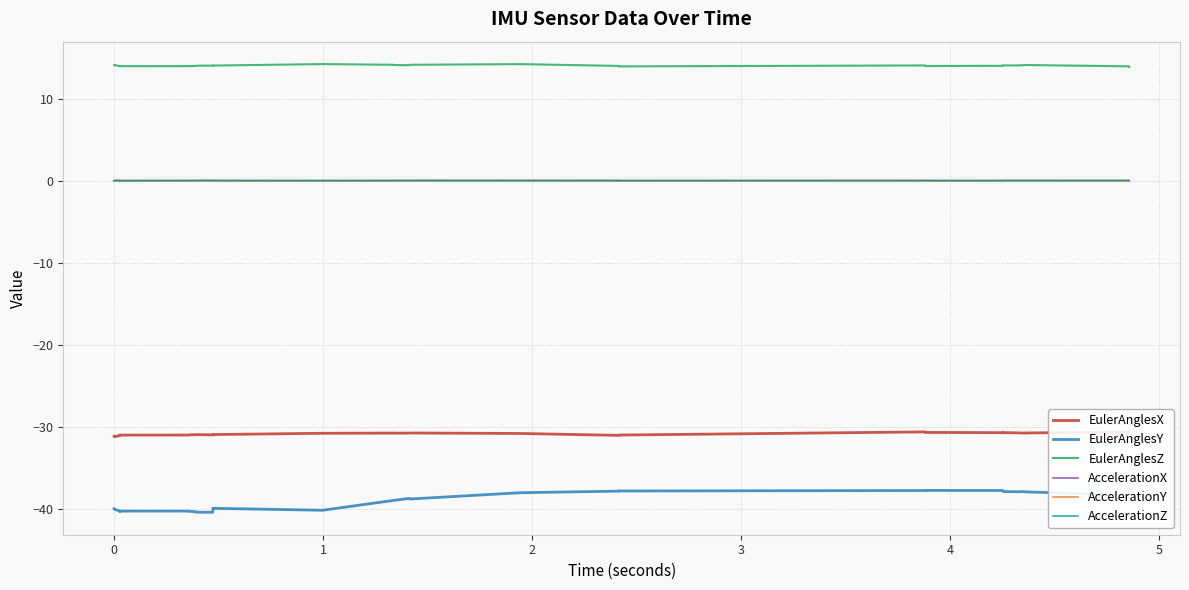

Reading right to left, transcribe all the data shown in this chart.

EulerAnglesX: -30.7	-30.7	-30.7	-30.7	-30.8	-30.8	-30.8	-30.8	-30.7	-30.8	-30.8	-30.7	-30.7	-30.6	-31.0	-31.1	-31.1	-30.8	-30.8	-30.8	-30.8	-30.8	-30.8	-30.8	-31.0	-31.0	-31.0	-31.0	-31.0	-31.0	-31.0	-31.0	-31.0	-31.0	-31.0	-31.1	-31.1	-31.2	-31.2	-31.2
EulerAnglesY: -38.2	-38.3	-38.4	-38.4	-38.0	-37.9	-37.9	-37.9	-37.9	-37.9	-37.8	-37.8	-37.8	-37.8	-37.8	-37.8	-37.9	-38.1	-38.8	-38.8	-38.7	-39.0	-39.0	-40.2	-40.0	-40.0	-40.0	-40.4	-40.4	-40.4	-40.4	-40.3	-40.3	-40.3	-40.3	-40.3	-40.3	-40.1	-40.0	-40.0
EulerAnglesZ: 13.9	13.9	13.9	13.9	14.1	14.1	14.1	14.0	14.0	14.1	14.1	14.0	14.0	14.0	13.9	13.9	14.0	14.2	14.1	14.1	14.1	14.1	14.1	14.2	14.0	14.0	14.0	14.0	14.0	14.0	14.0	14.0	14.0	13.9	13.9	14.0	13.9	14.1	14.1	14.1
AccelerationX: -0.0	-0.0	-0.0	-0.0	-0.0	-0.0	-0.0	0.0	-0.0	-0.0	-0.0	-0.0	-0.0	0.0	-0.0	0.0	-0.0	-0.0	0.0	-0.0	-0.0	-0.0	-0.0	-0.0	-0.0	-0.0	-0.0	-0.0	-0.0	-0.0	0.0	-0.0	-0.0	-0.0	-0.0	0.0	0.0	-0.0	-0.0	-0.0
AccelerationY: -0.0	0.0	-0.0	-0.0	-0.0	0.0	0.0	0.0	-0.0	-0.0	0.0	0.0	-0.0	-0.0	-0.0	0.0	0.0	0.0	-0.0	0.0	-0.0	0.0	-0.0	-0.0	-0.0	0.0	0.0	-0.0	-0.0	-0.0	-0.0	-0.0	-0.0	-0.0	-0.0	-0.0	-0.0	-0.0	-0.0	-0.0
AccelerationZ: 0.0	0.0	0.0	0.0	0.0	0.0	0.0	0.0	0.0	0.0	0.0	0.0	0.0	0.0	0.0	-0.0	0.0	0.0	0.0	0.0	0.0	0.0	0.0	0.0	0.0	0.0	0.0	0.0	0.0	0.0	0.0	0.0	0.0	-0.0	0.0	0.0	0.0	0.0	0.0	0.0